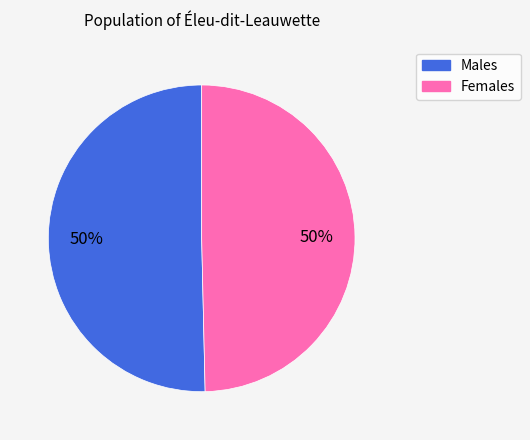

To the nearest percent, what is the average slice percentage?

50%